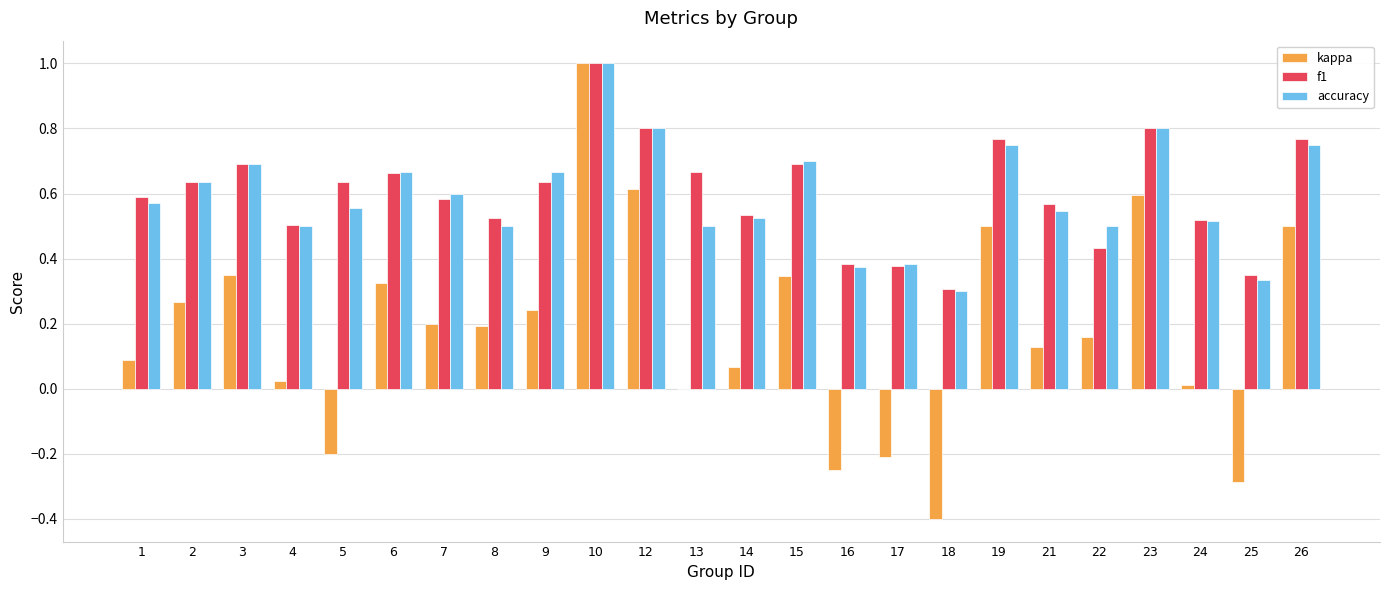

Between 15 and 26, which series saw the biggest shift?

kappa